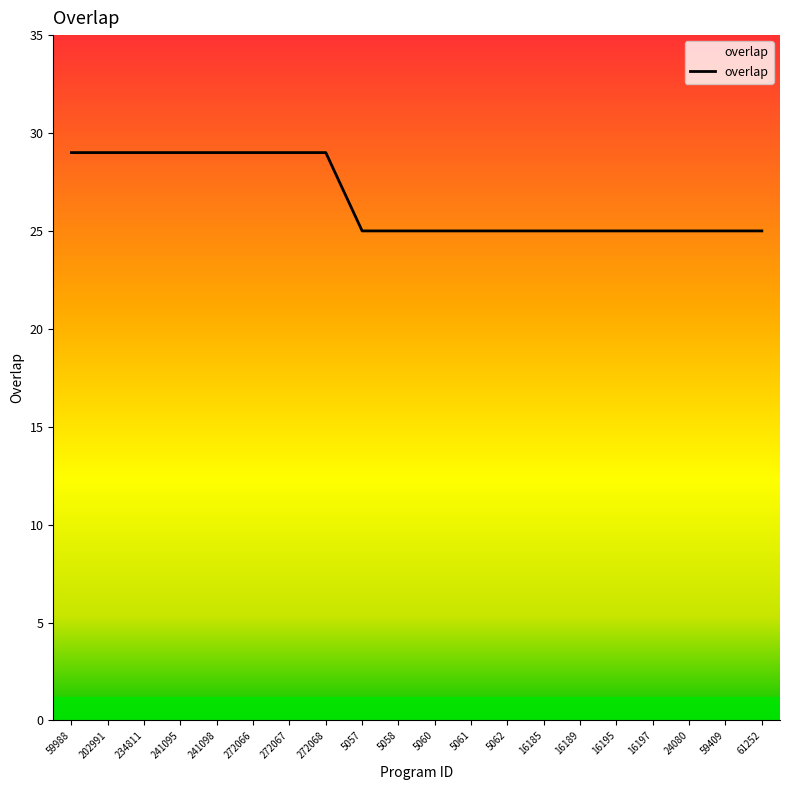

What is the difference between the maximum and minimum values?

4